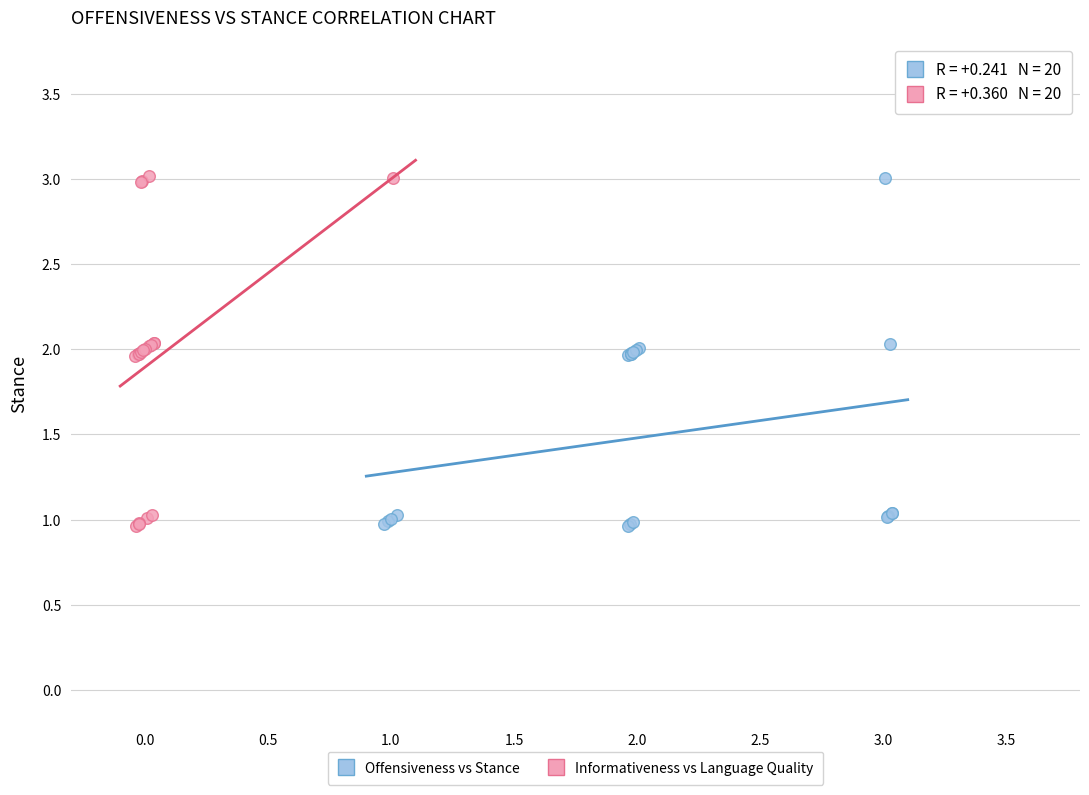

What are all the series names shown in the legend?

Offensiveness vs Stance, Informativeness vs Language Quality